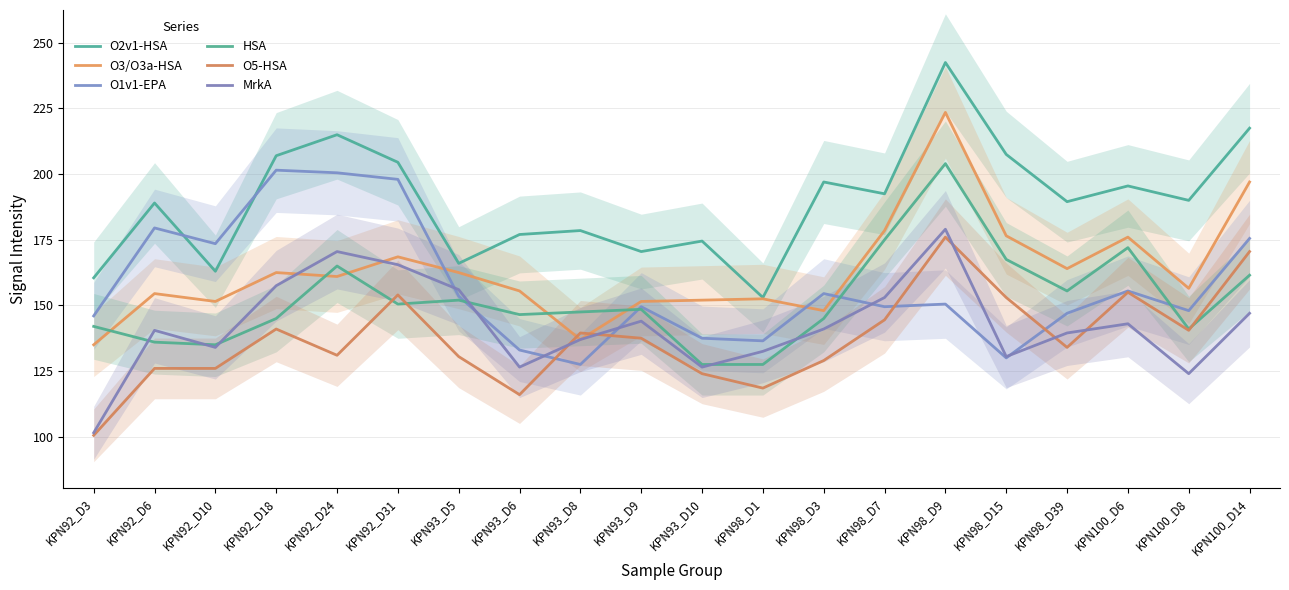

Rank the series by their maximum value, from highest to lowest.

O2v1-HSA, O3/O3a-HSA, HSA, O1v1-EPA, MrkA, O5-HSA